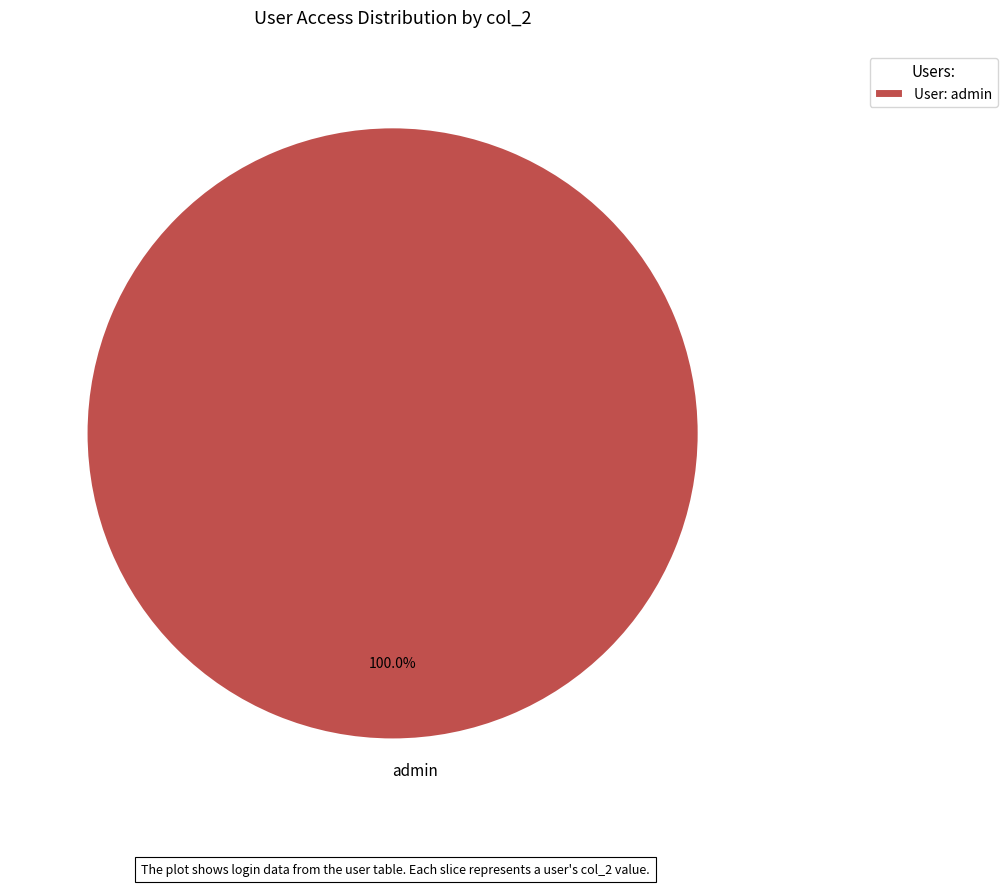

Is there any slice that represents more than half of the pie?

Yes